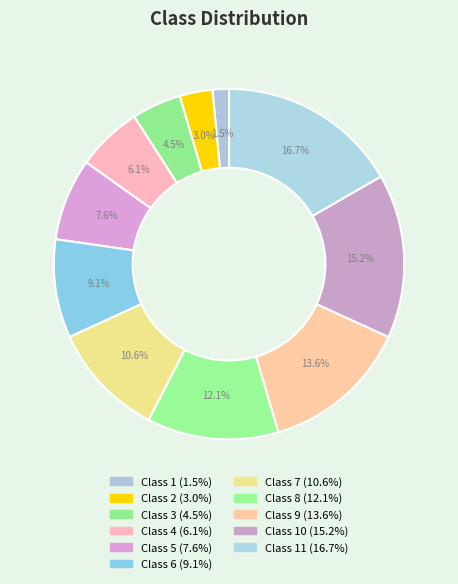

Rank the categories by value from lowest to highest.

Class 1, Class 2, Class 3, Class 4, Class 5, Class 6, Class 7, Class 8, Class 9, Class 10, Class 11